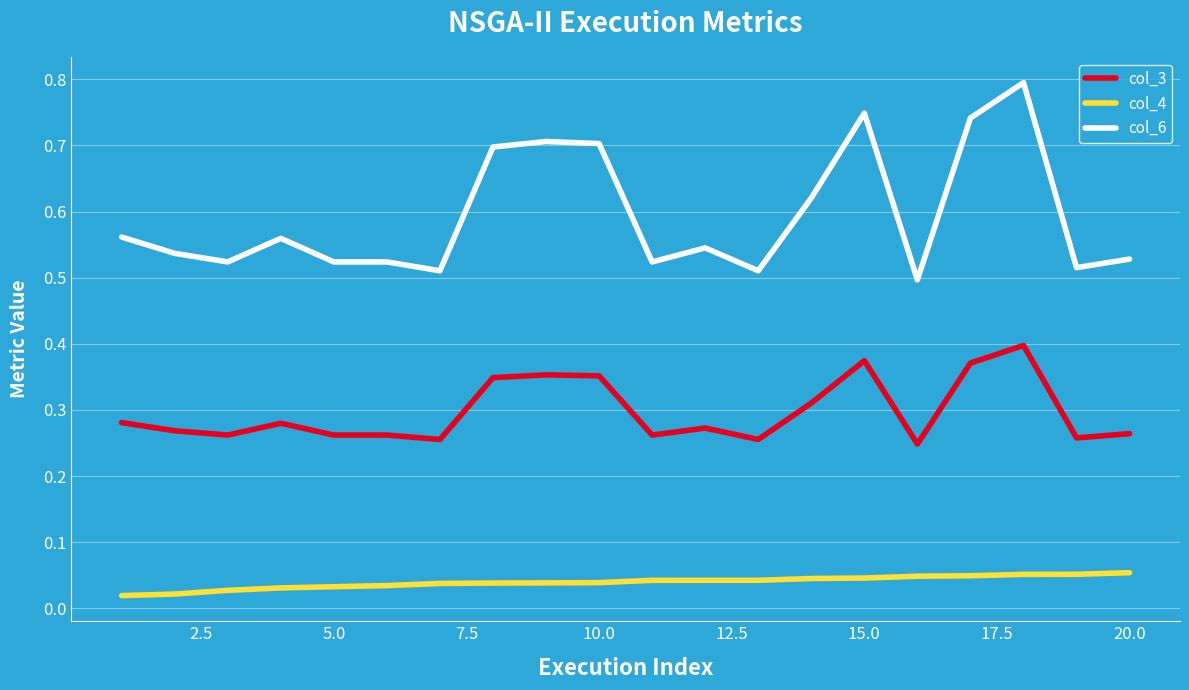

Which series has the largest total across all categories?

col_6